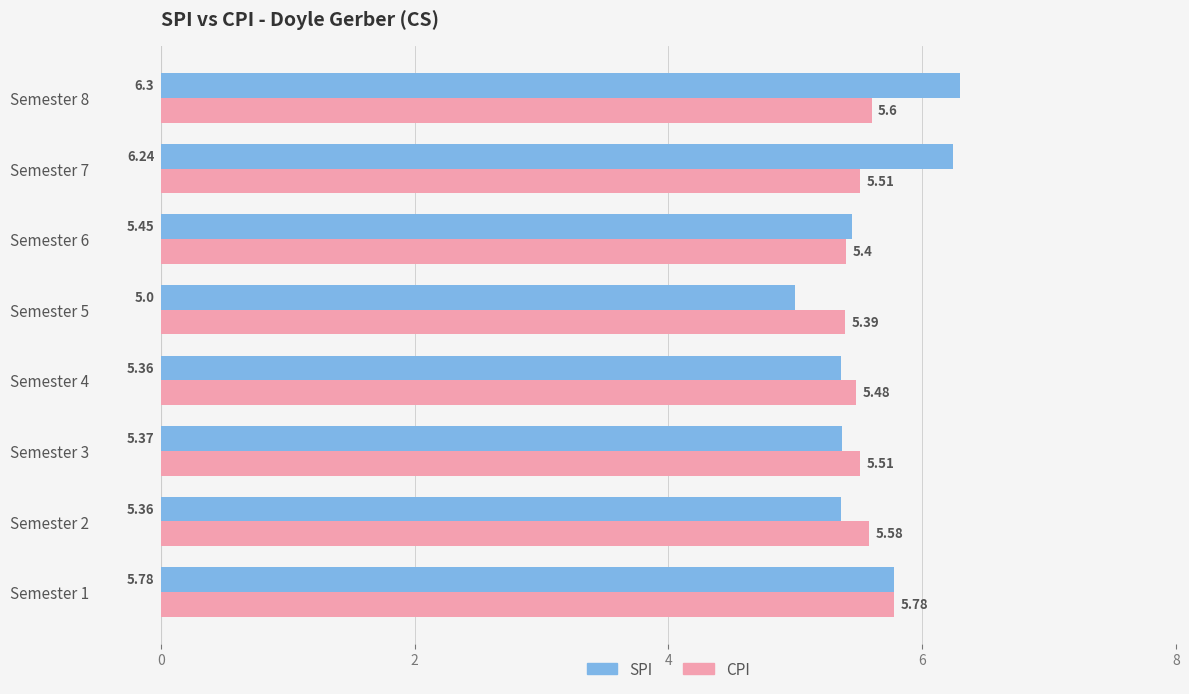

What is the difference between the SPI values at Semester 3 and Semester 7?

0.9